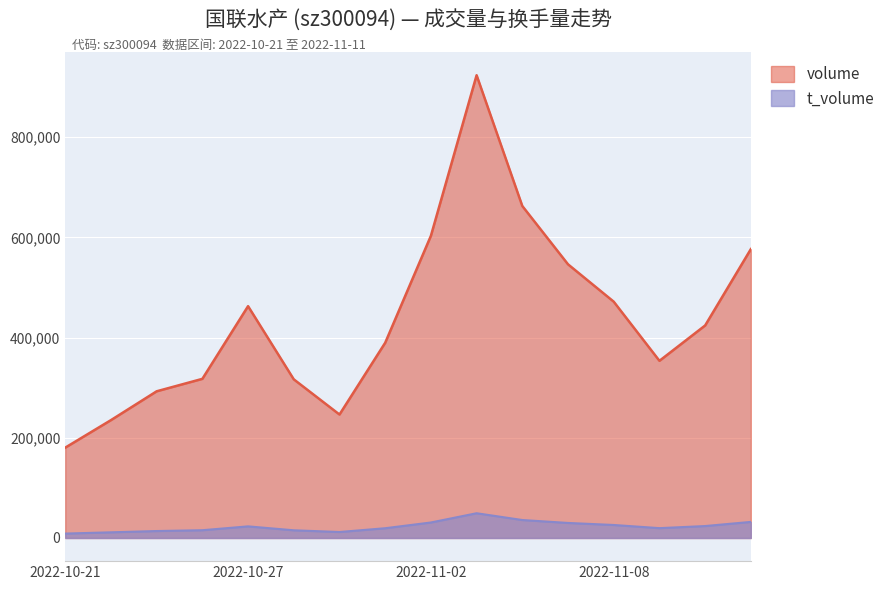

In volume, how many points are lower than both neighbors (excluding endpoints)?

2